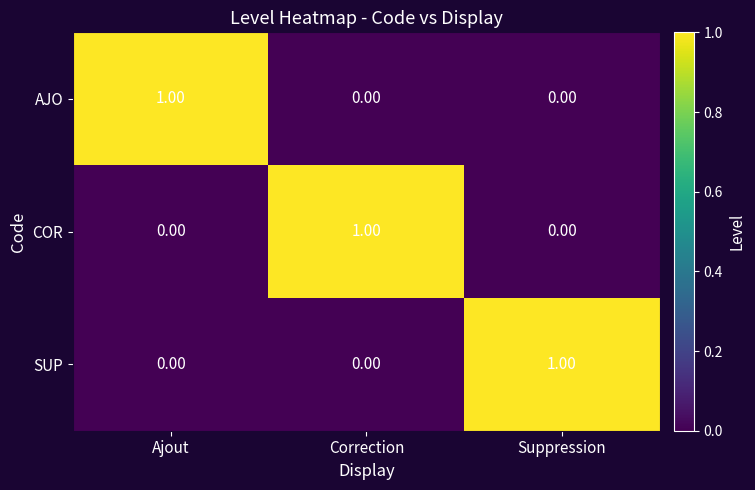

Is the value of COR at Correction greater than the value of SUP at Ajout?

Yes